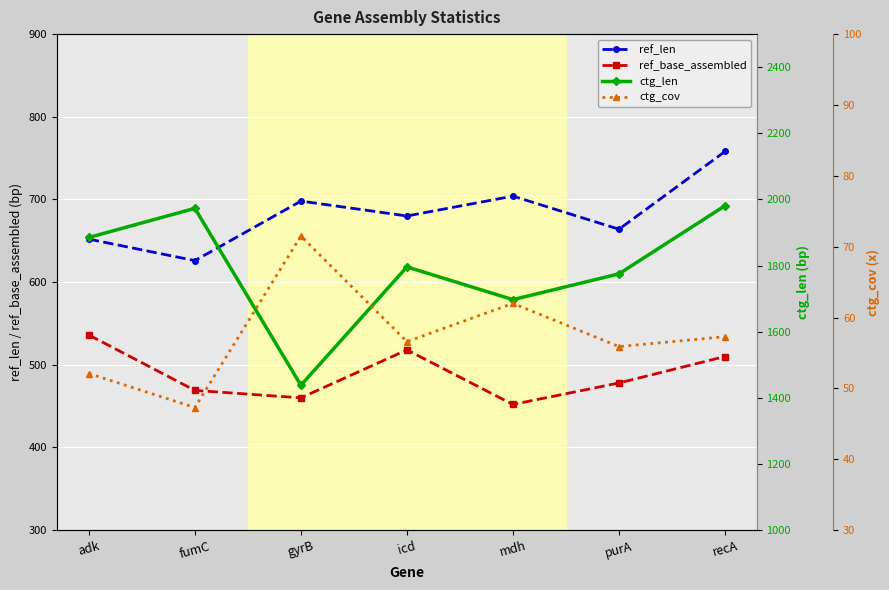

What position from the right is fumC?

6